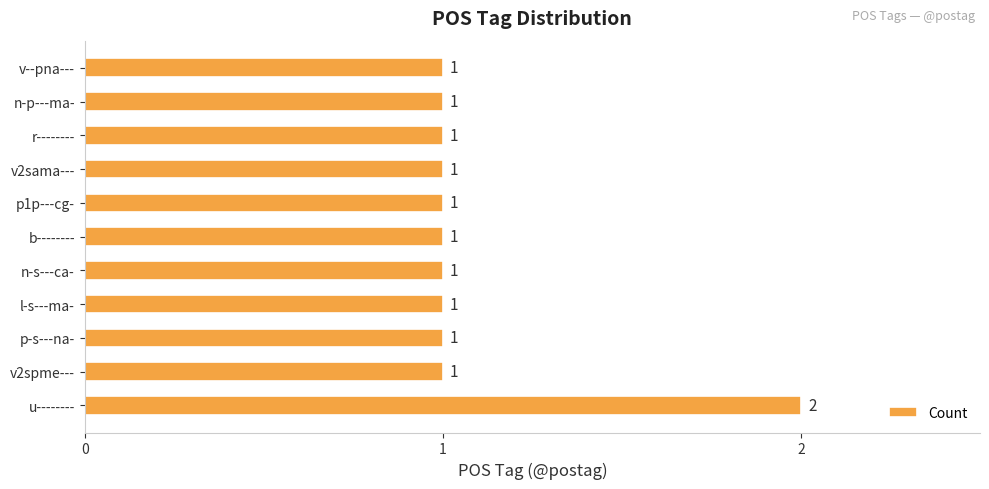

Count the values in the range 1 to 2.

11